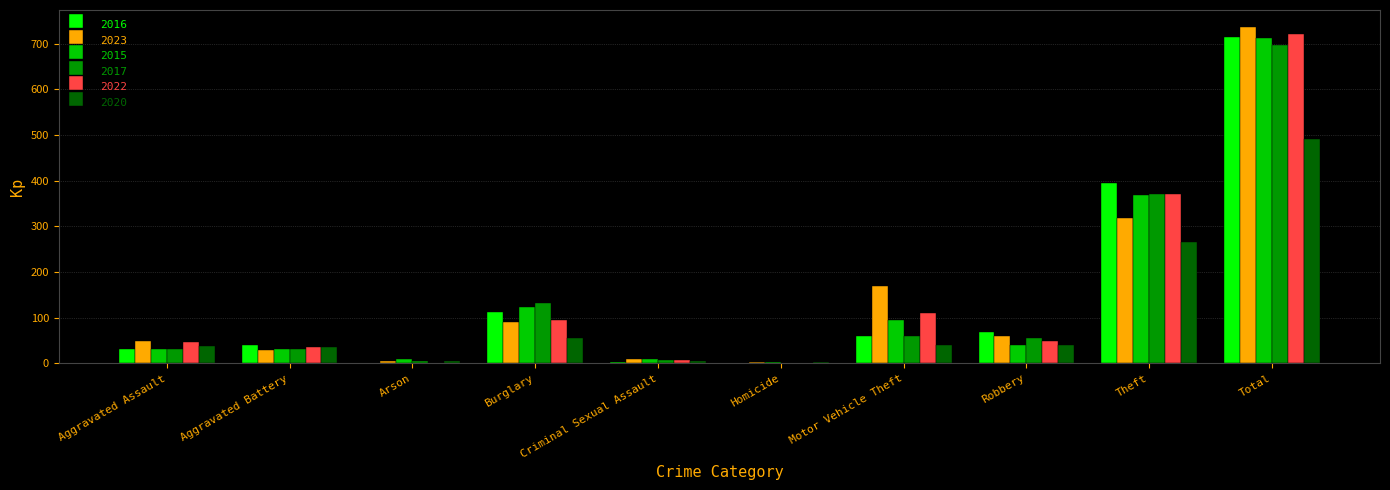

What is the sum of all 2023 values?

1474